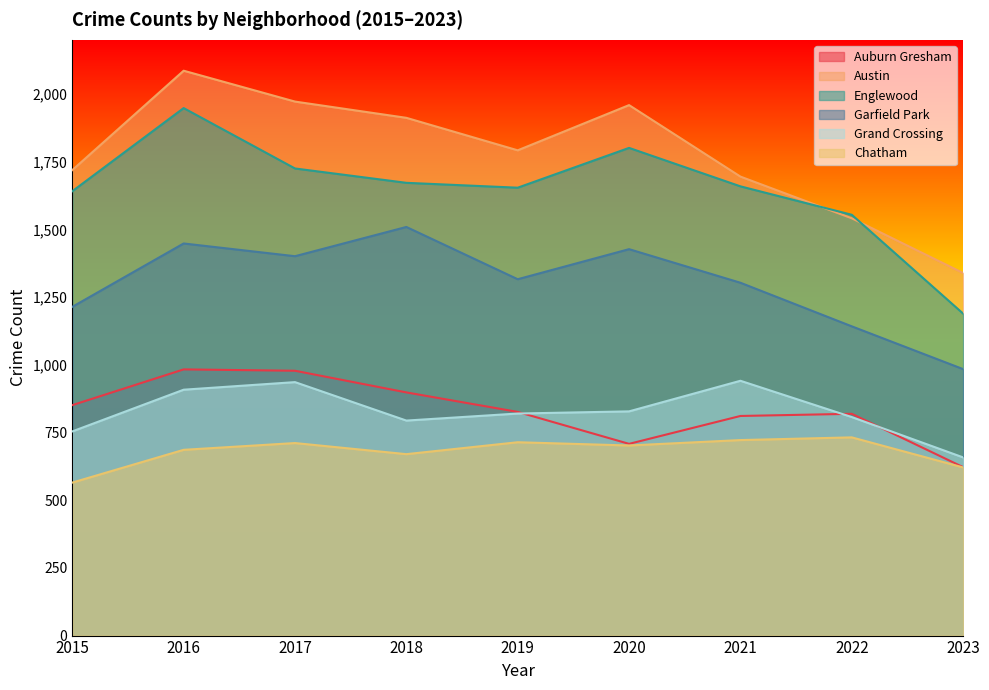

What is the value of the Englewood point at the 9th from the left?

1189